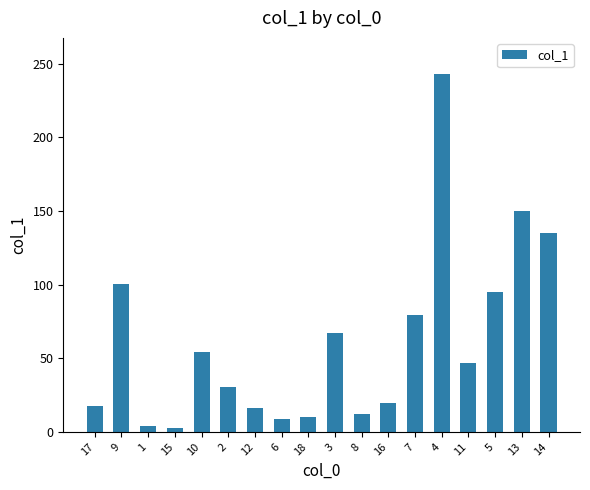

What is the change in value from 17 to 10?

+36.7